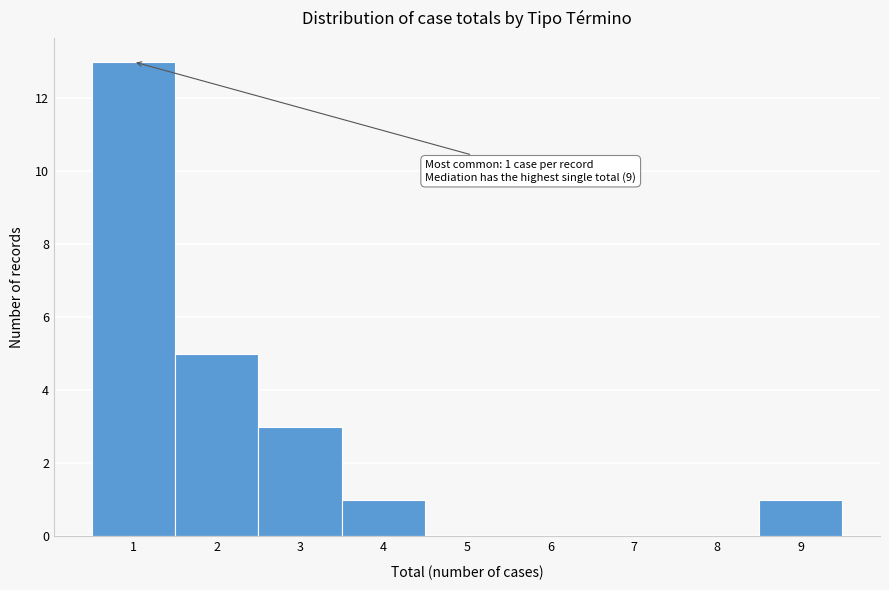

Which range on the x-axis has the tallest bar?

0.5 to 1.5